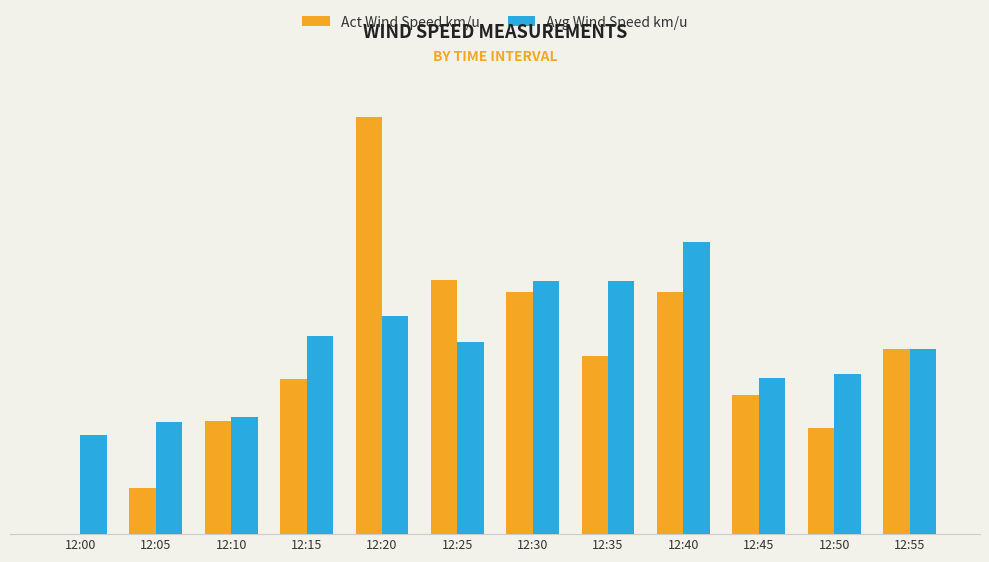

What is the sum of the Act Wind Speed km/u values at 12:15 and 12:10?

8.2